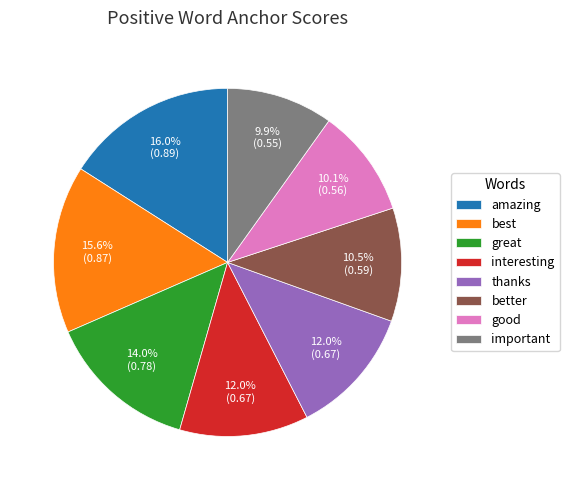

Between thanks and amazing, which is larger?

amazing